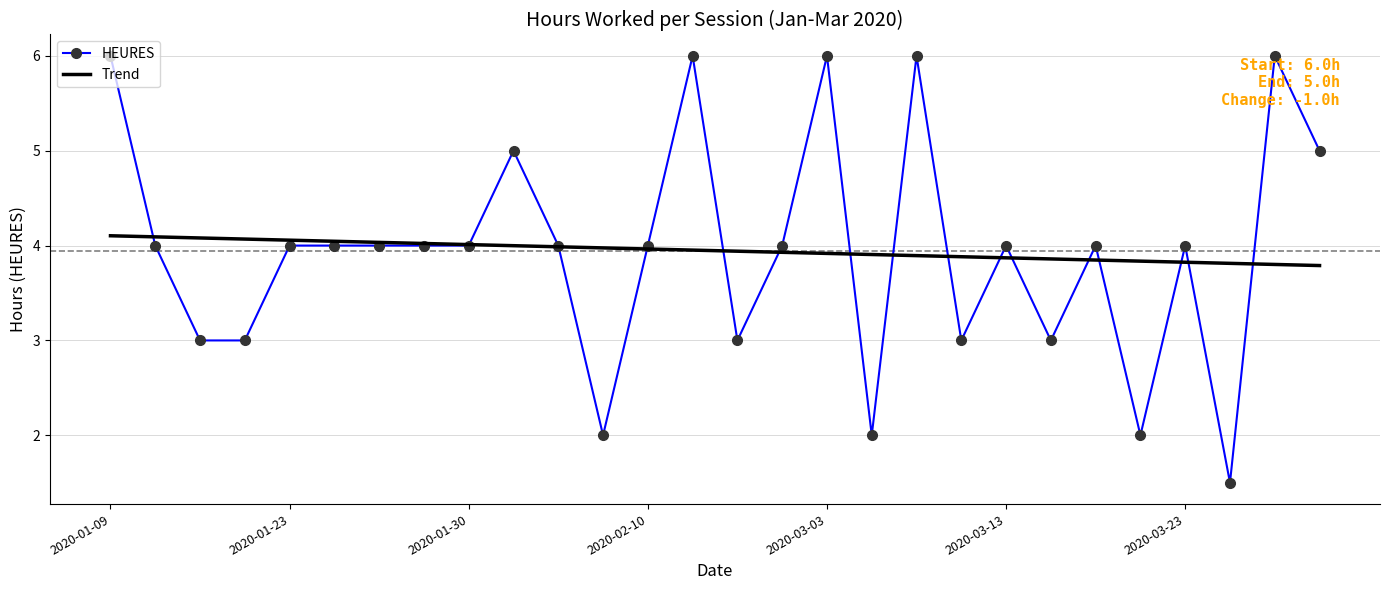

What is the greatest value displayed?

6.0